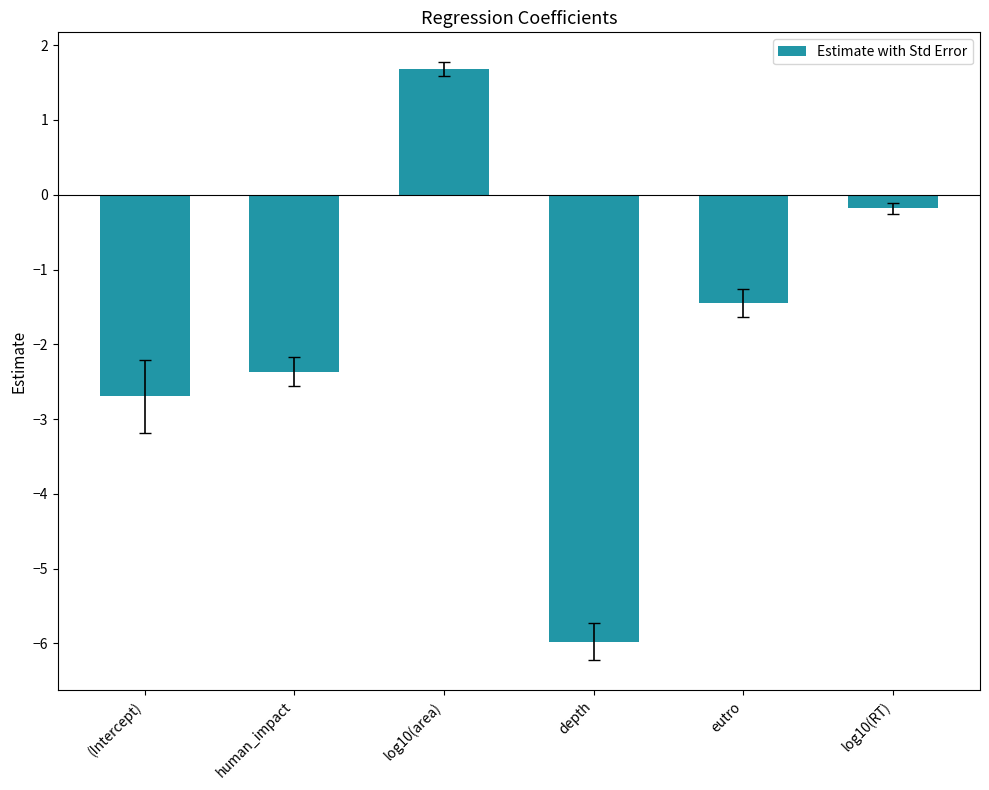

What is the difference between the maximum and second lowest values?

4.4